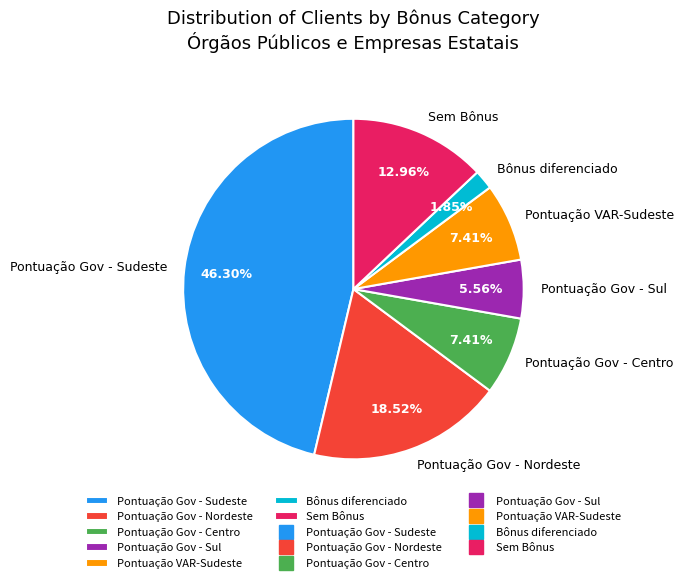

Count the number of slices in the pie.

7